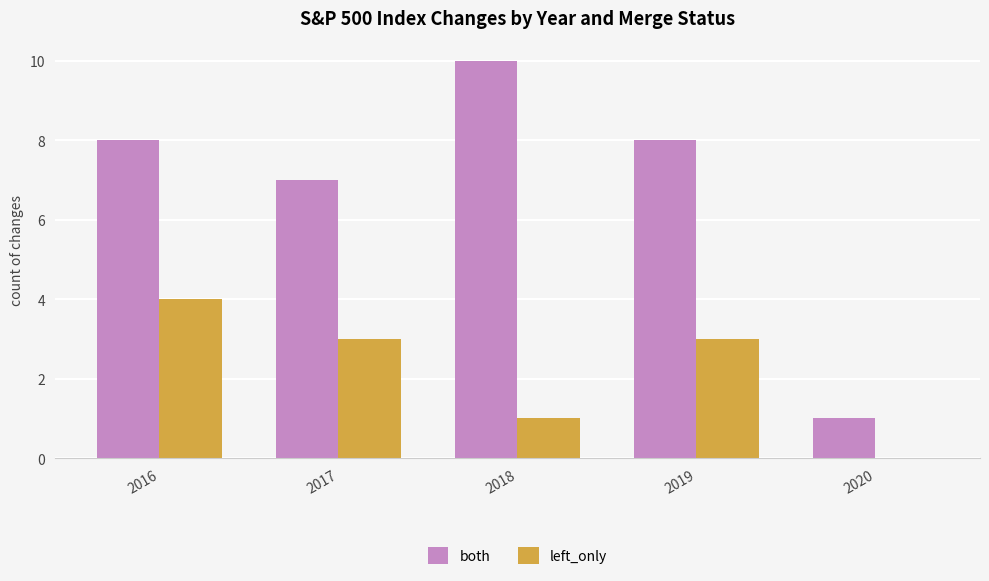

True or false: both has a value of 13 at 2018.

False